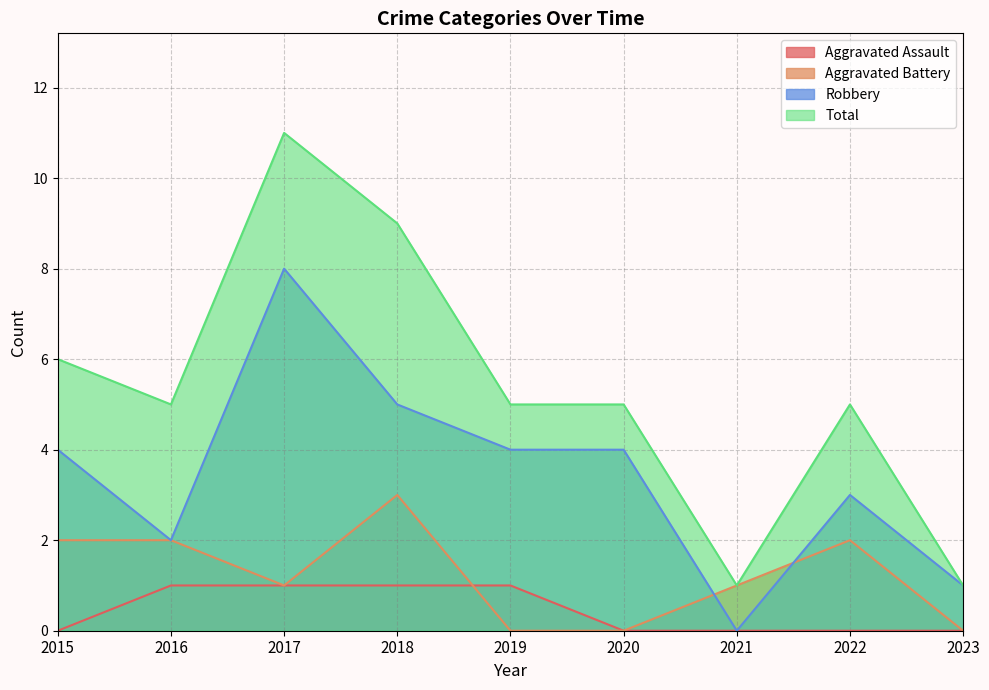

At how many categories does at least one series exceed 7?

2